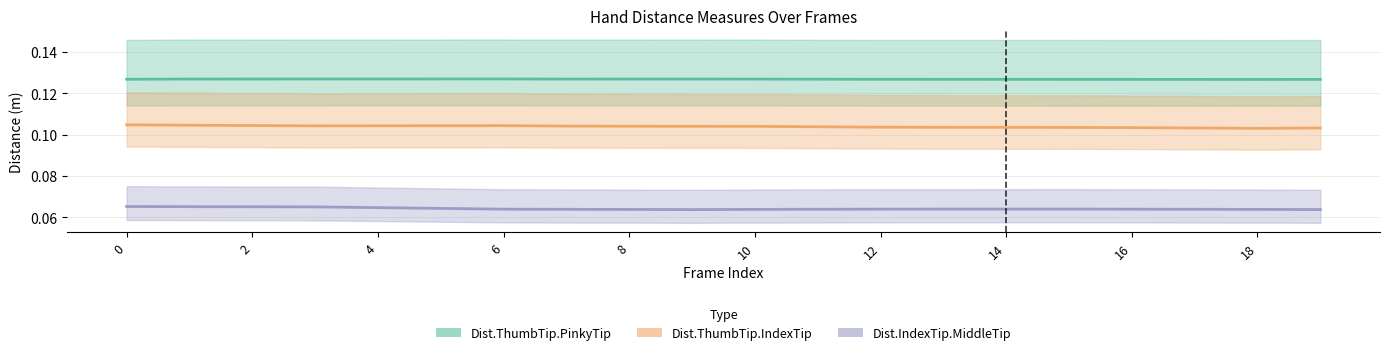

What are all the series names shown in the legend?

Dist.ThumbTip.PinkyTip, Dist.ThumbTip.IndexTip, Dist.IndexTip.MiddleTip